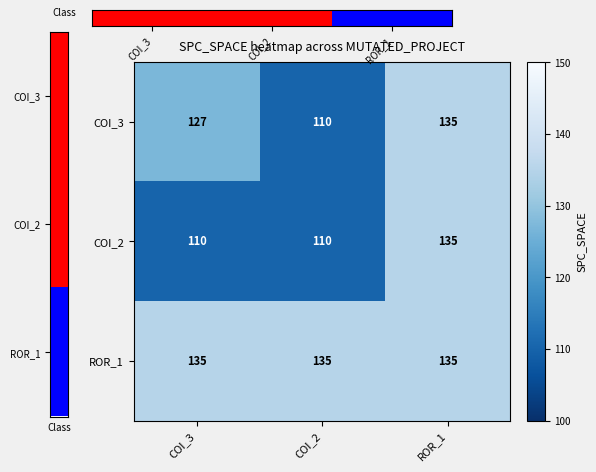

Where is COI_3 nearest to the value 122?

COI_3